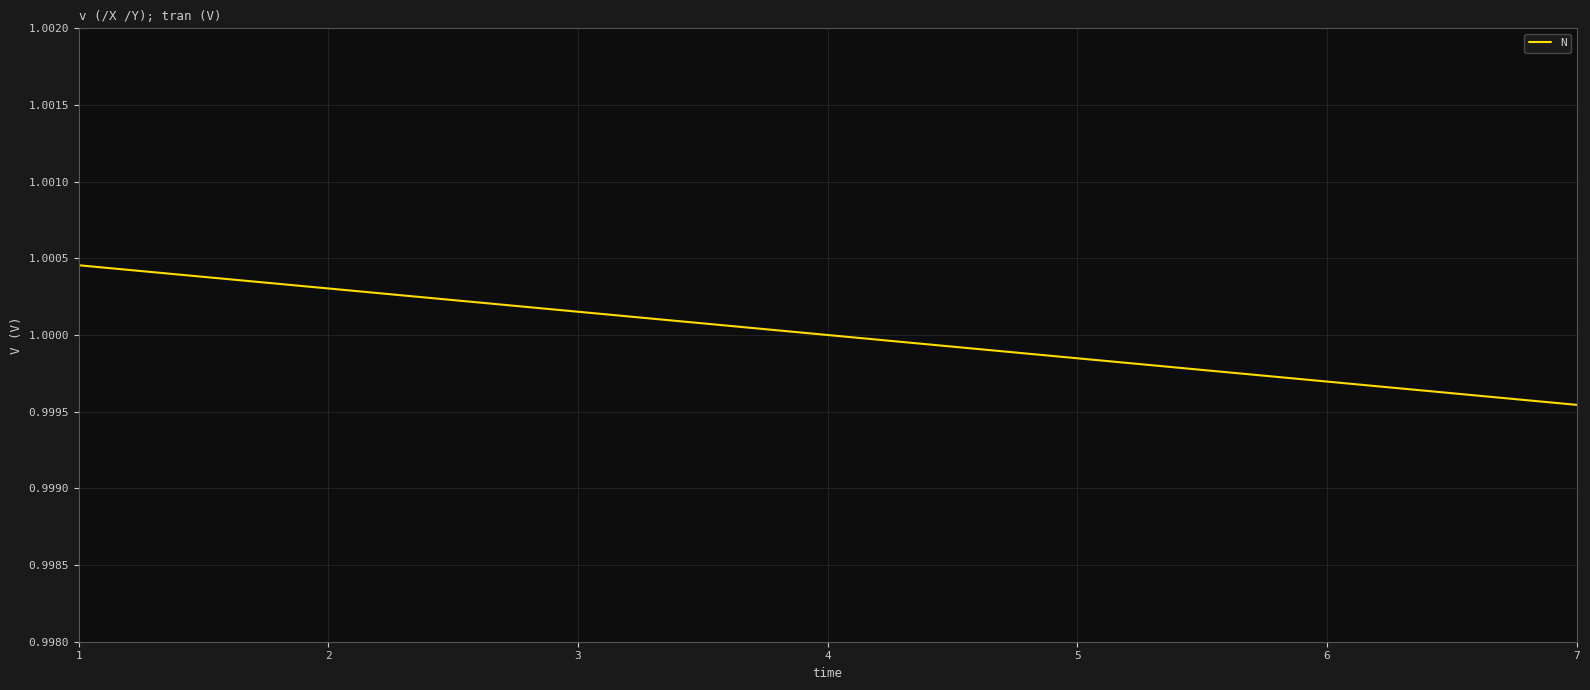

Rank the categories by value from lowest to highest.

7, 6, 5, 4, 3, 2, 1